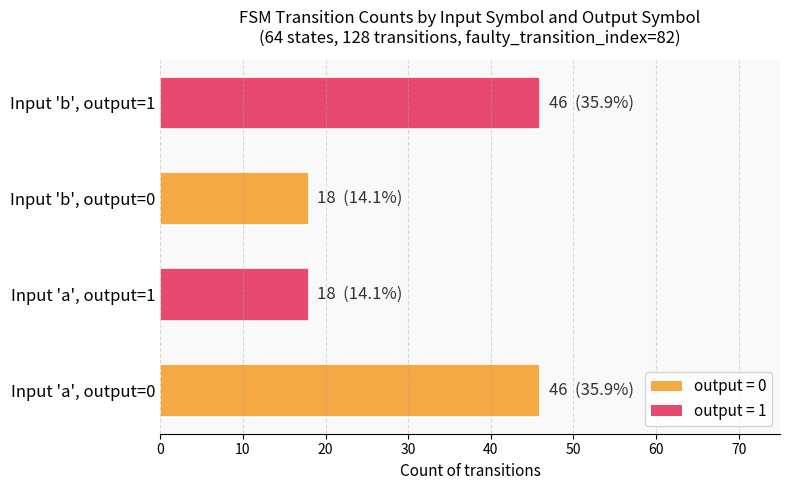

The value at Input 'a', output=1 is 32. True or false?

False